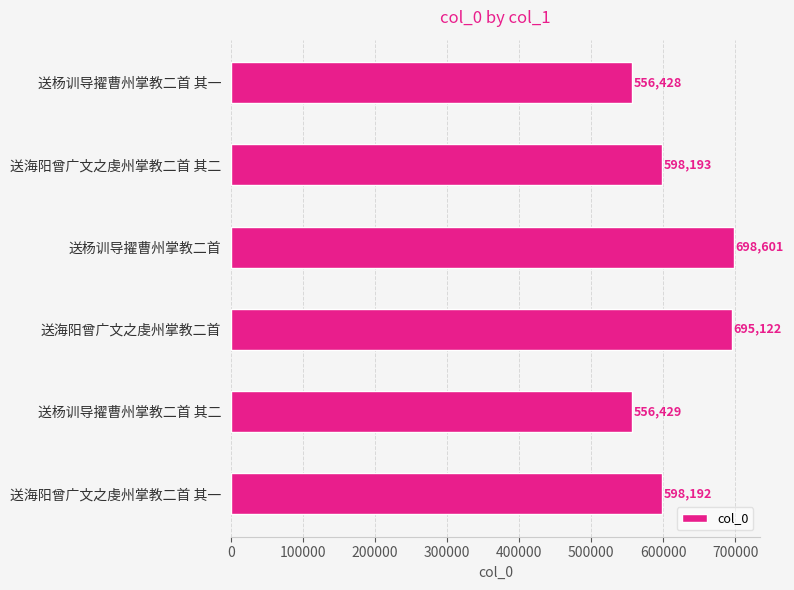

How many bars are there in total?

6